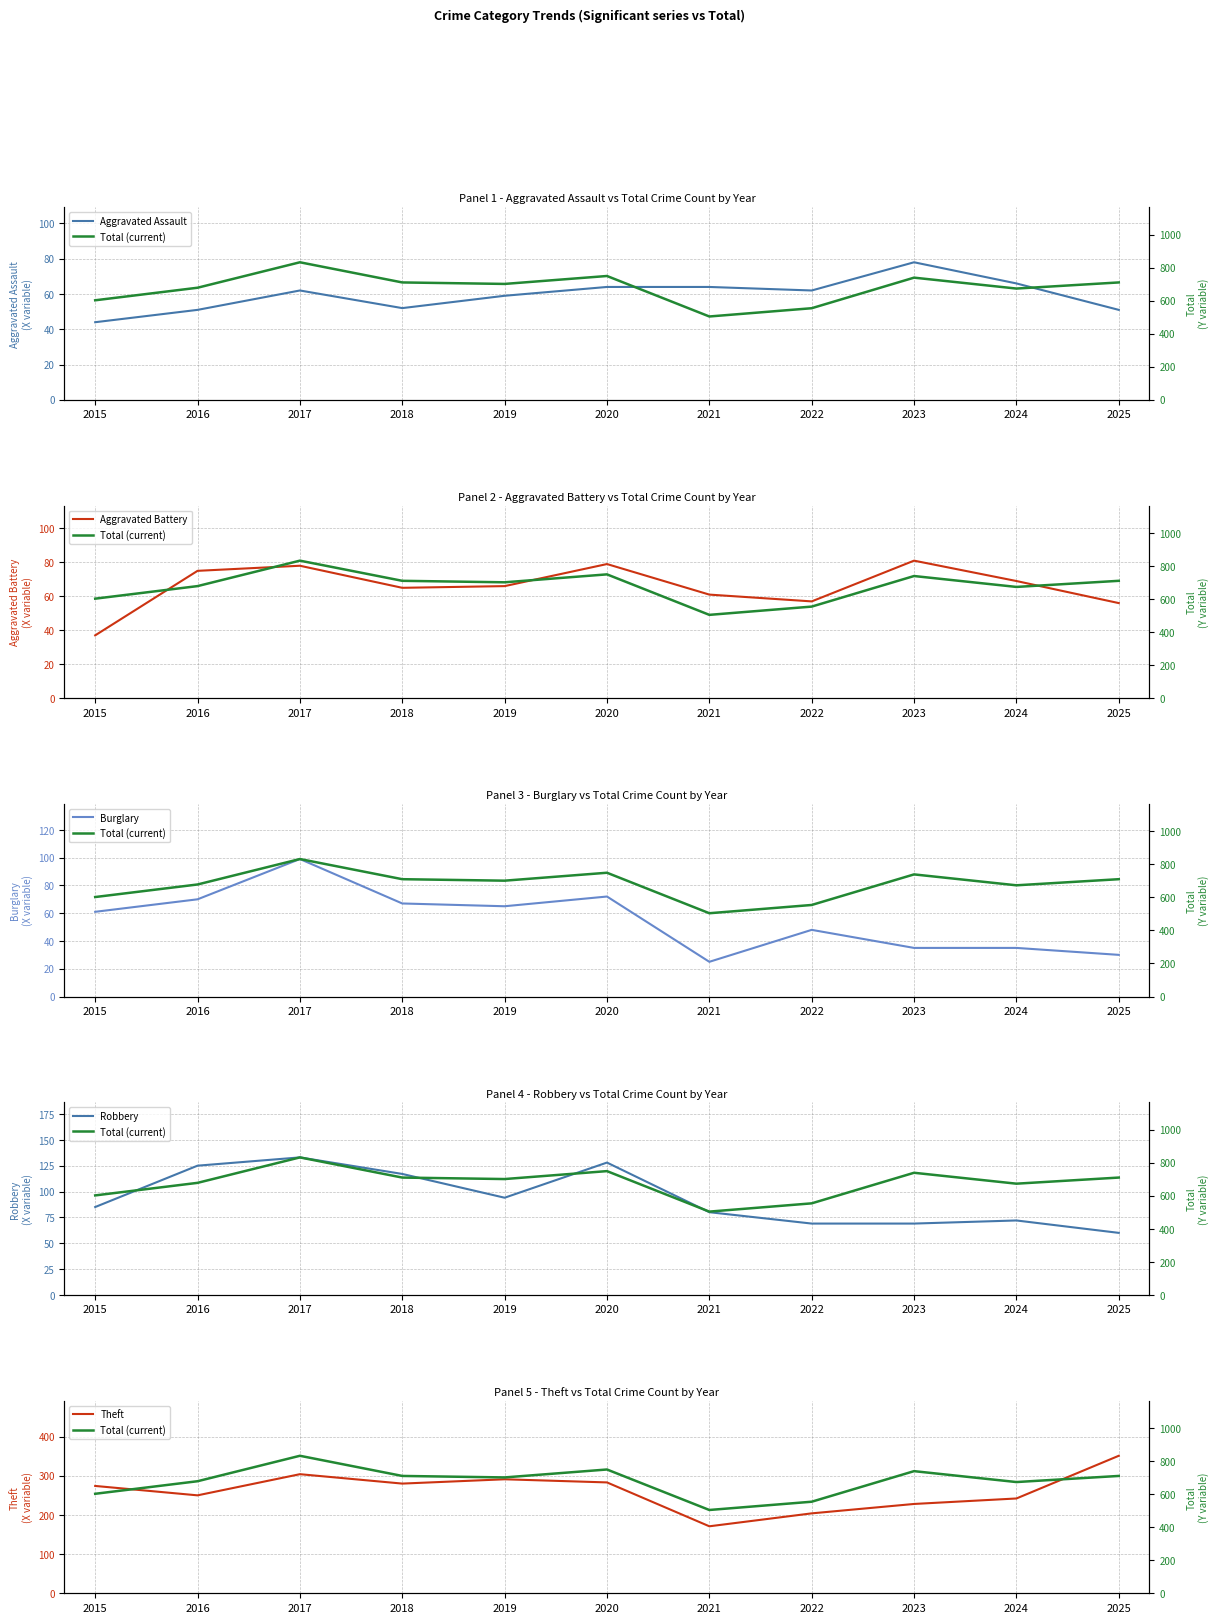

Reading left to right, list all the values displayed in this chart.

Aggravated Assault: 44	51	62	52	59	64	64	62	78	66	51
Total (current): 602	678	832	710	701	749	504	554	739	673	710
Aggravated Battery: 37	75	78	65	66	79	61	57	81	69	56
Burglary: 61	70	99	67	65	72	25	48	35	35	30
Robbery: 85	125	133	117	94	128	80	69	69	72	60
Theft: 274	250	304	280	291	283	171	204	228	242	351